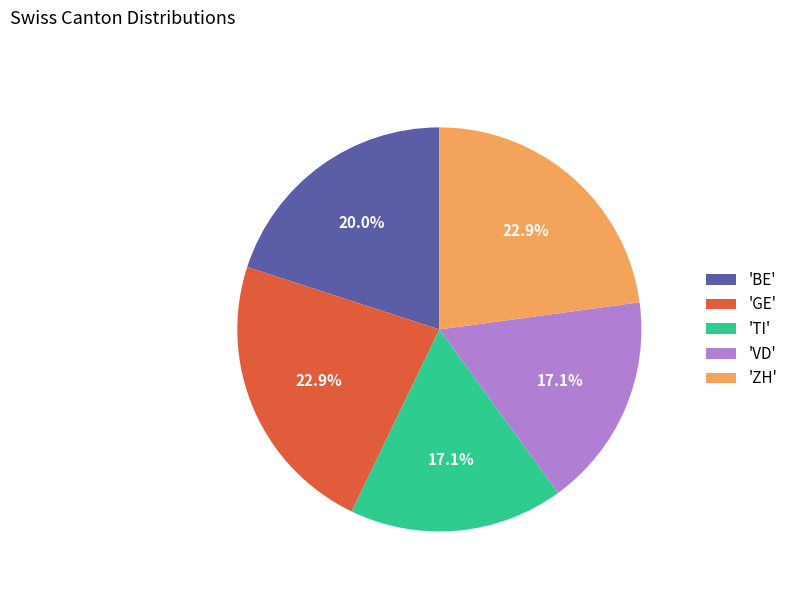

Between 'ZH' and 'TI', which is larger?

'ZH'